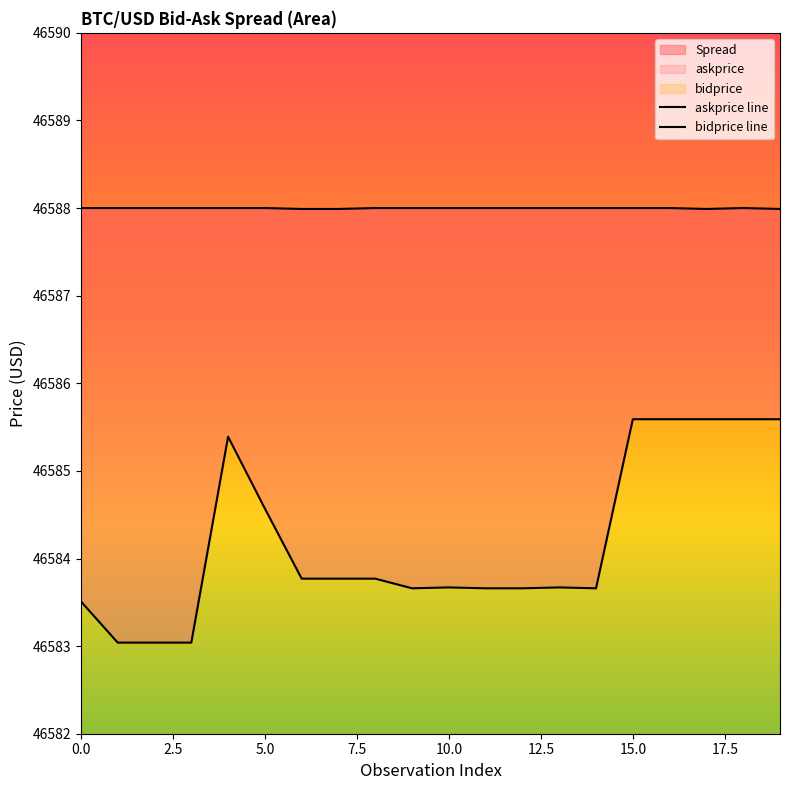

Reading left to right, what are all the values shown in this chart?

askprice line: 46588.0	46588.0	46588.0	46588.0	46588.0	46588.0	46588.0	46588.0	46588.0	46588.0	46588.0	46588.0	46588.0	46588.0	46588.0	46588.0	46588.0	46588.0	46588.0	46588.0
bidprice line: 46583.5	46583.0	46583.0	46583.0	46585.4	46584.6	46583.8	46583.8	46583.8	46583.7	46583.7	46583.7	46583.7	46583.7	46583.7	46585.6	46585.6	46585.6	46585.6	46585.6